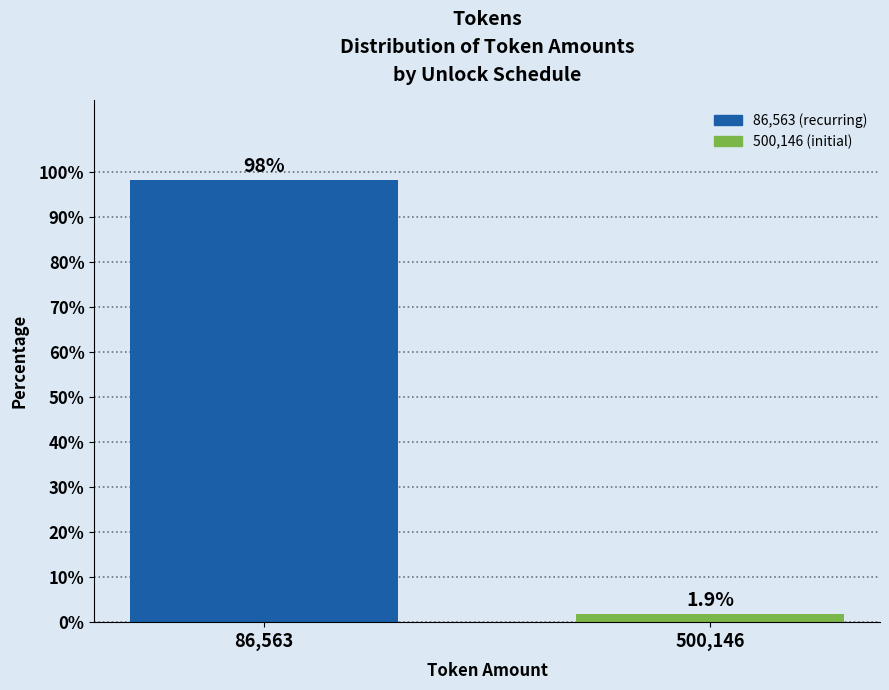

Reading right to left, transcribe all the data shown in this chart.

1.9	98.1